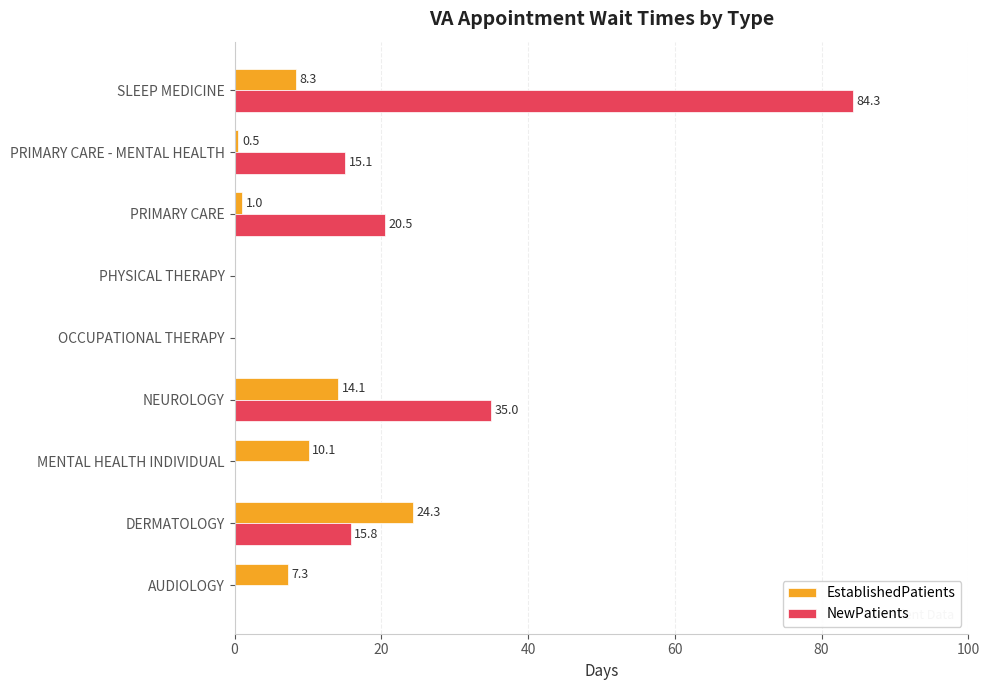

Count the number of categories in the chart.

9